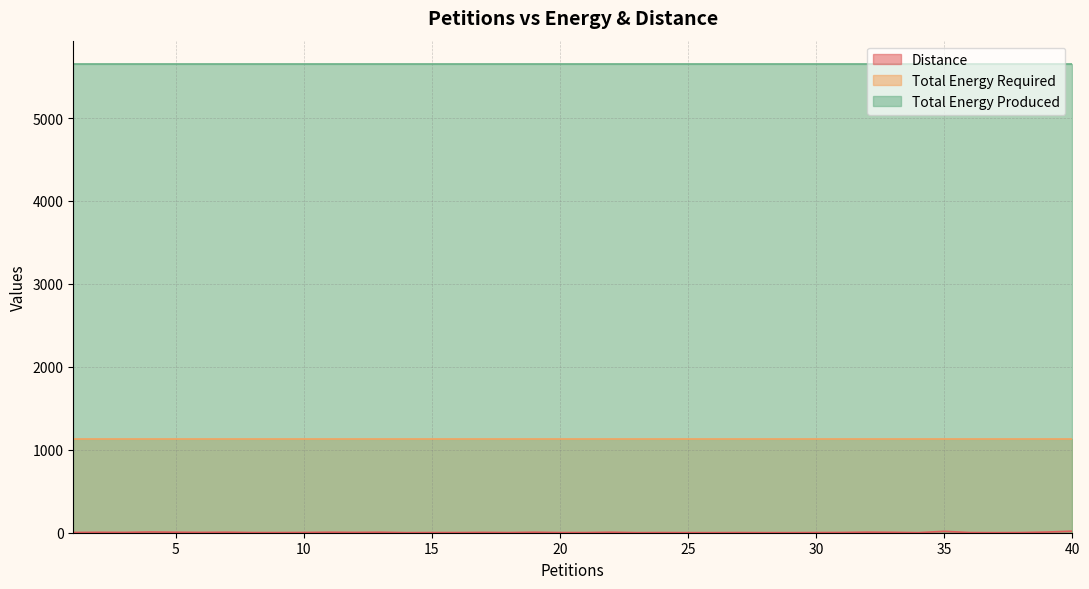

What is the average value of the Distance series?

4